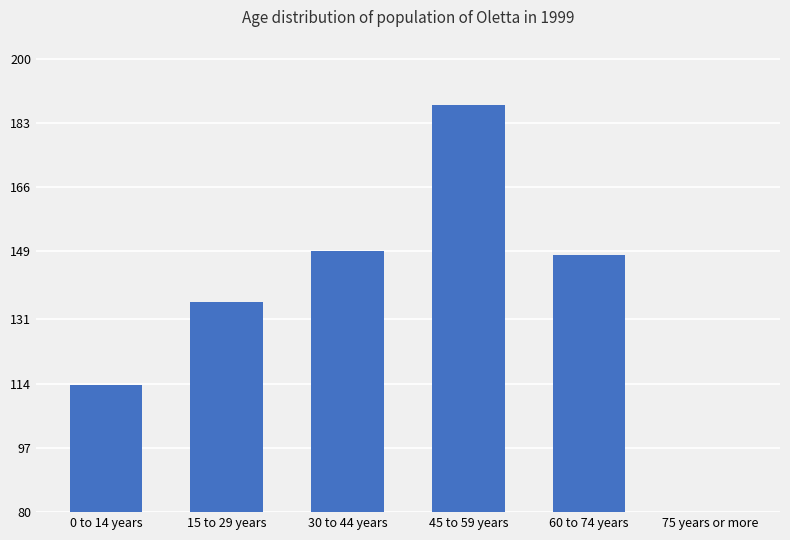

Which has a higher value, 15 to 29 years or 30 to 44 years?

30 to 44 years